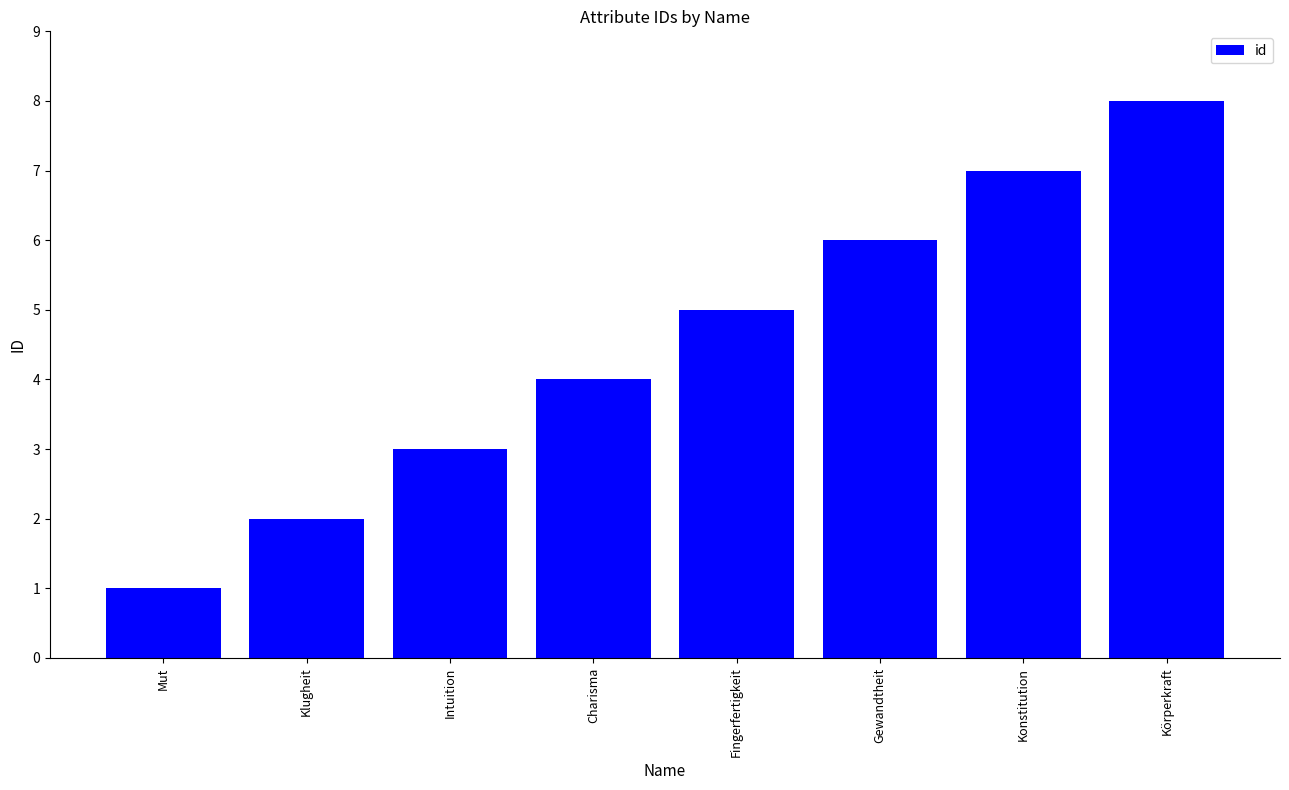

Are the bars horizontal?

No